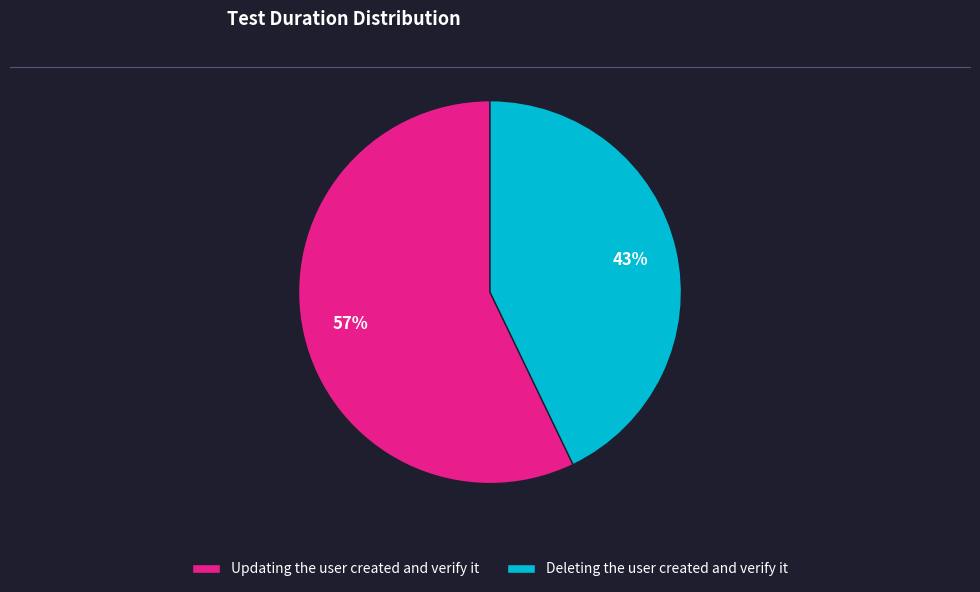

Between Deleting the user created and verify it and Updating the user created and verify it, which is larger?

Updating the user created and verify it